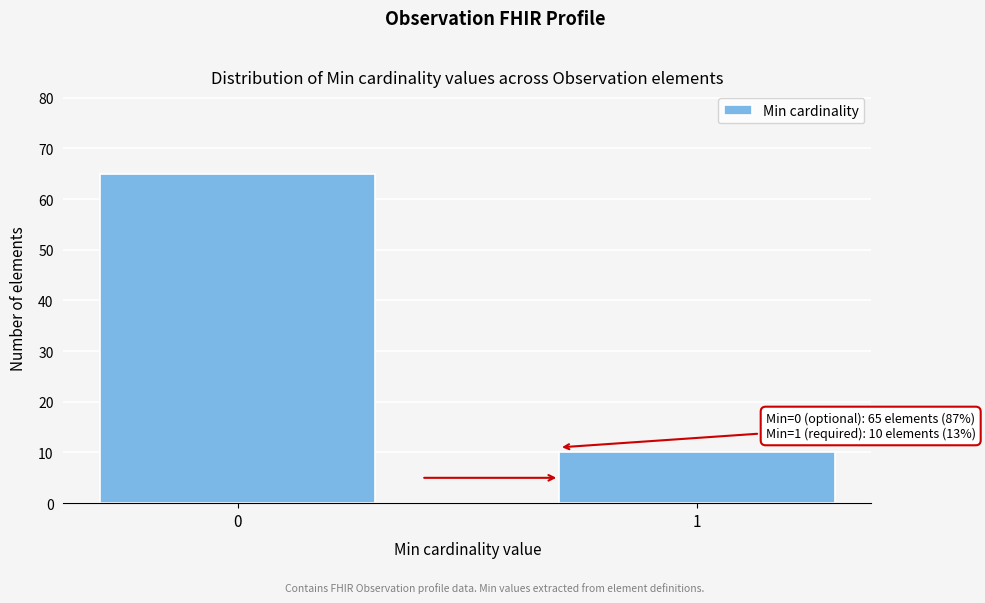

Reading left to right, list all the values displayed in this chart.

0=65	1=10